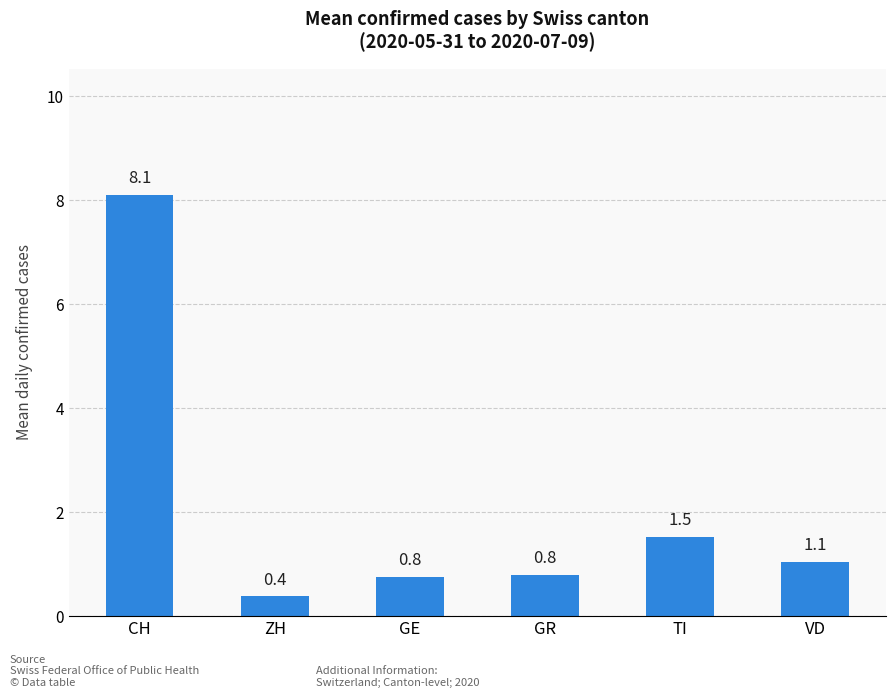

Is it true that the value at CH is 8.1?

True